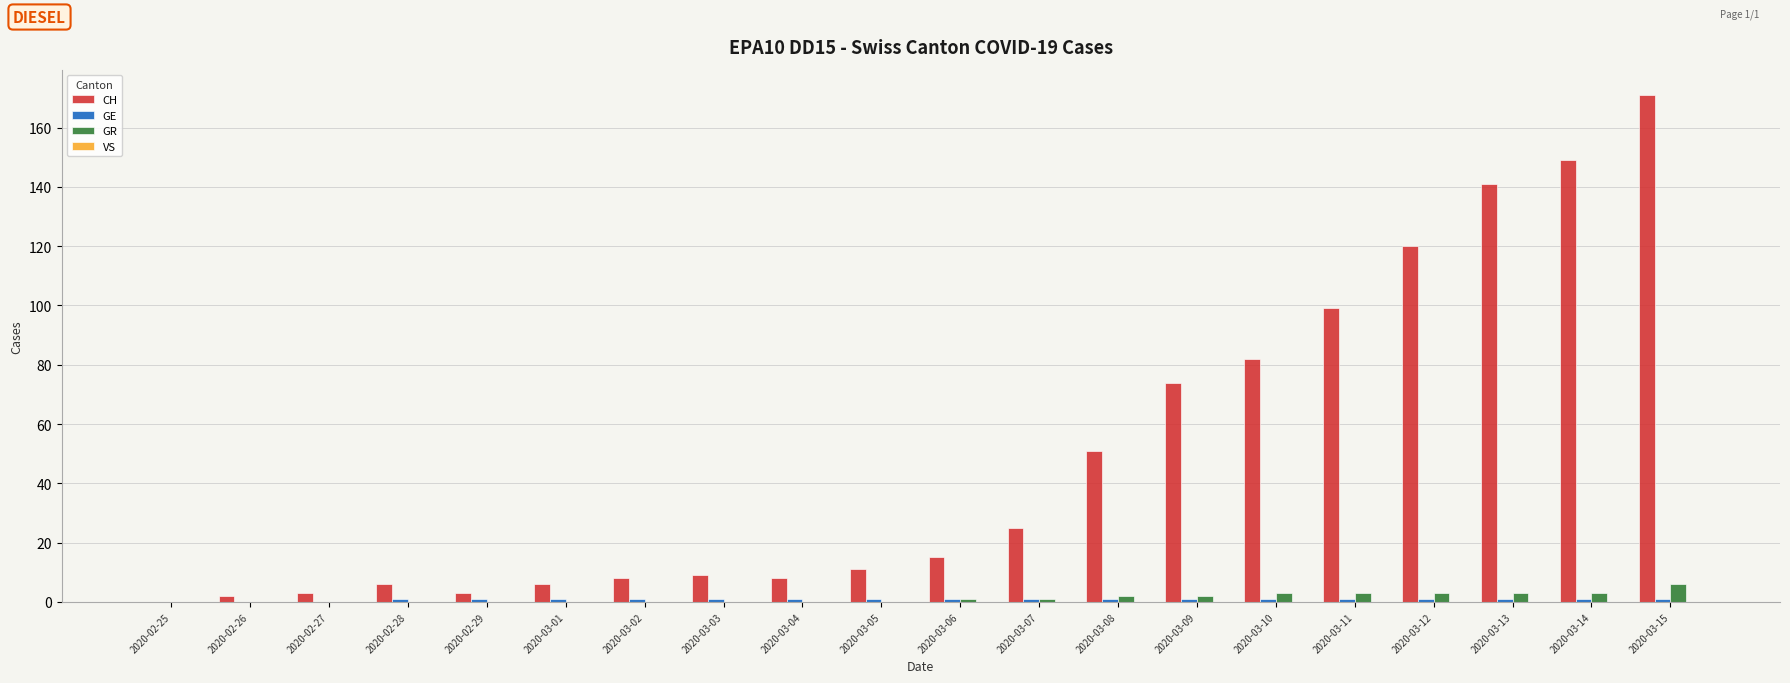

What is the average value of the GR series?

1